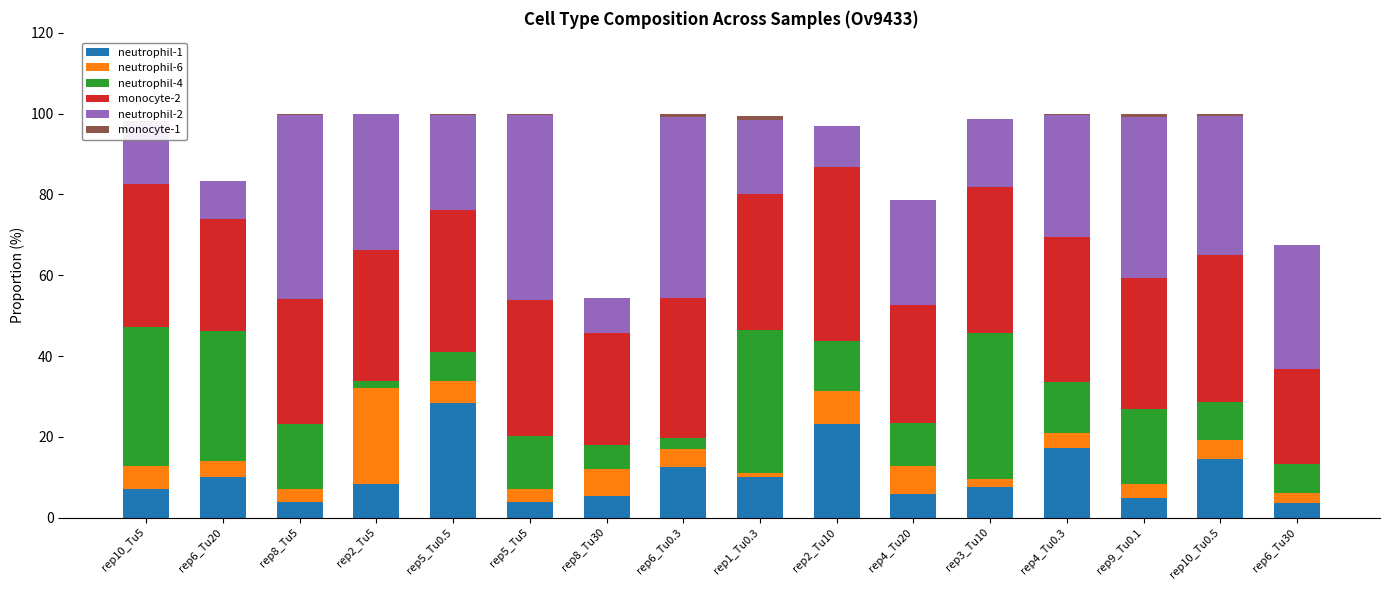

What is the maximum value for neutrophil-1?

28.4